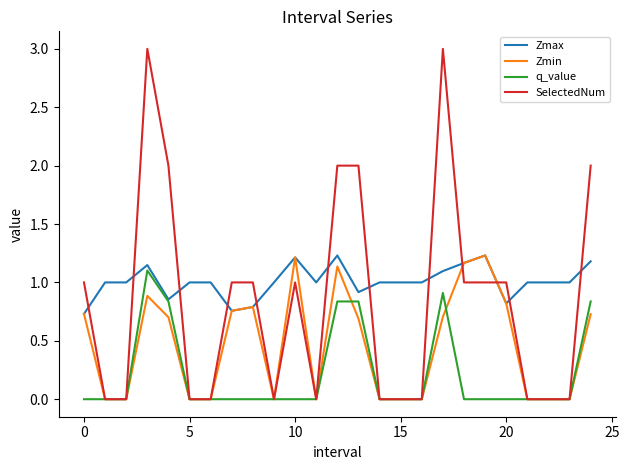

How many values in the SelectedNum series are below 1?

12